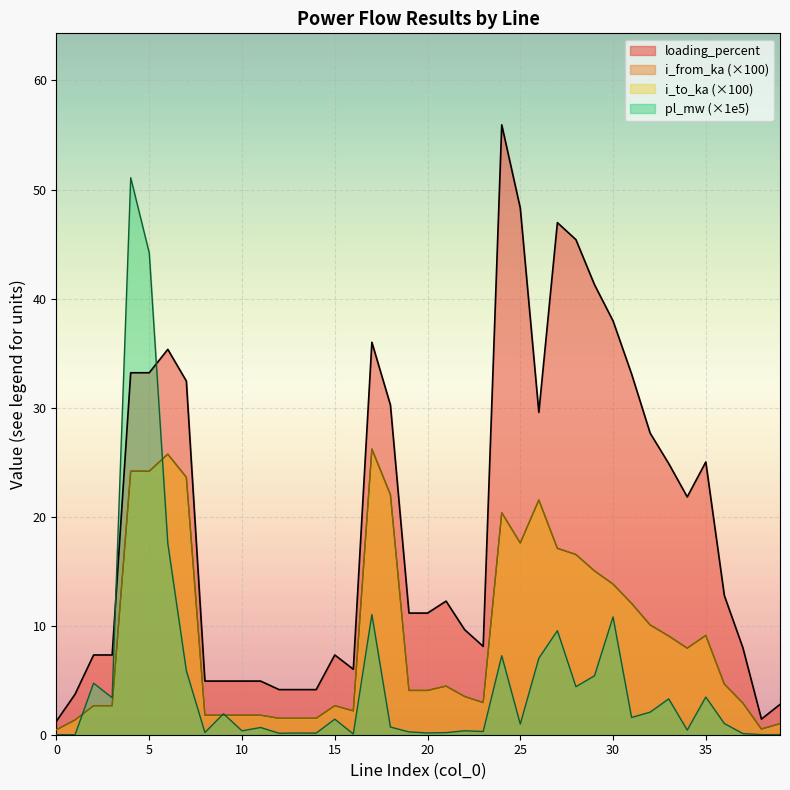

How many lines are shown in the chart?

4